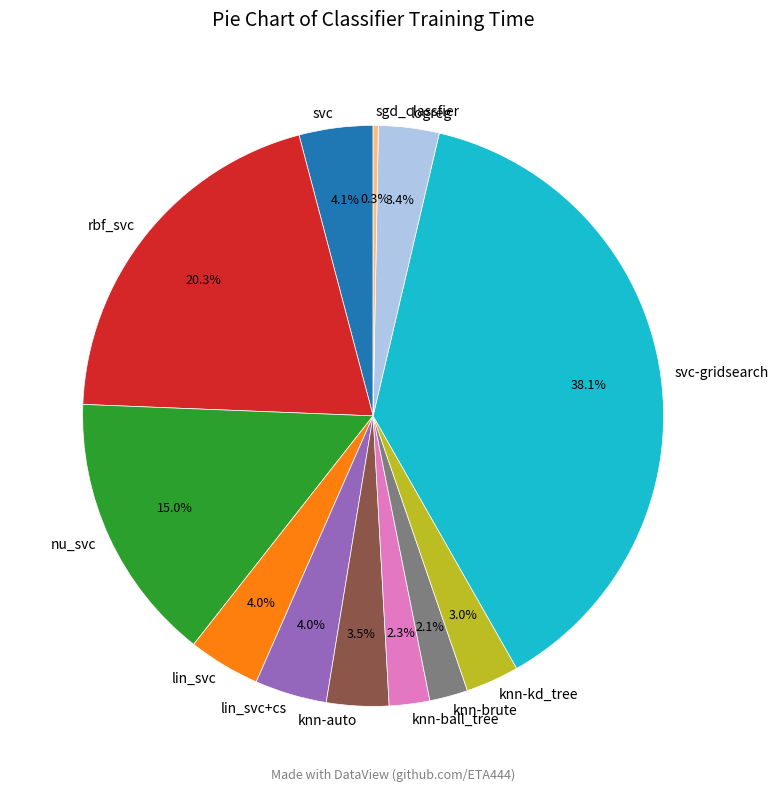

How much of the chart is everything except rbf_svc?

79.7%